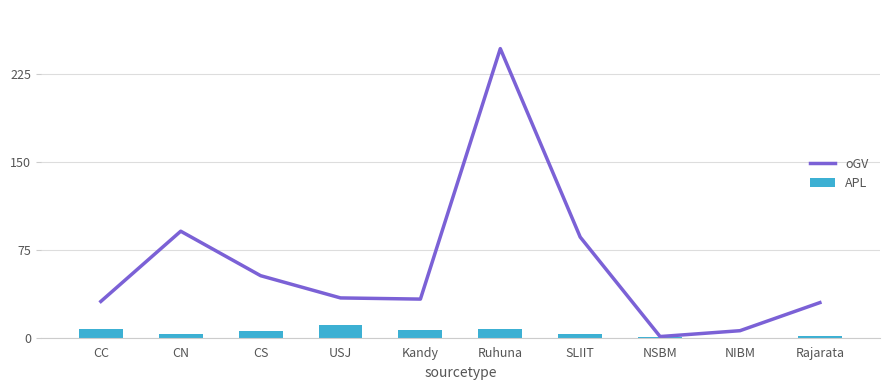

Which series changed the most between Kandy and NIBM?

oGV